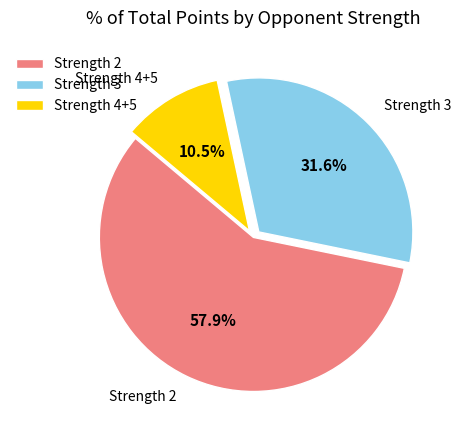

Is there a majority slice in this chart?

Yes